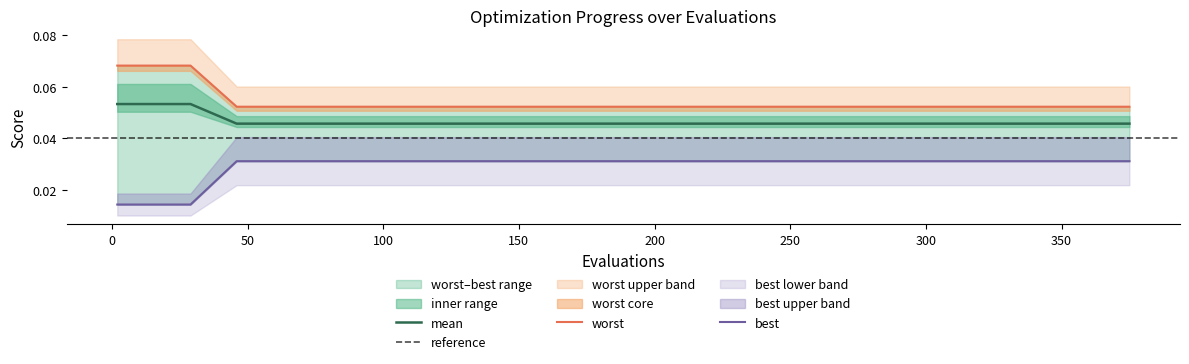

The value of worst at 19 is 0.0. True or false?

False